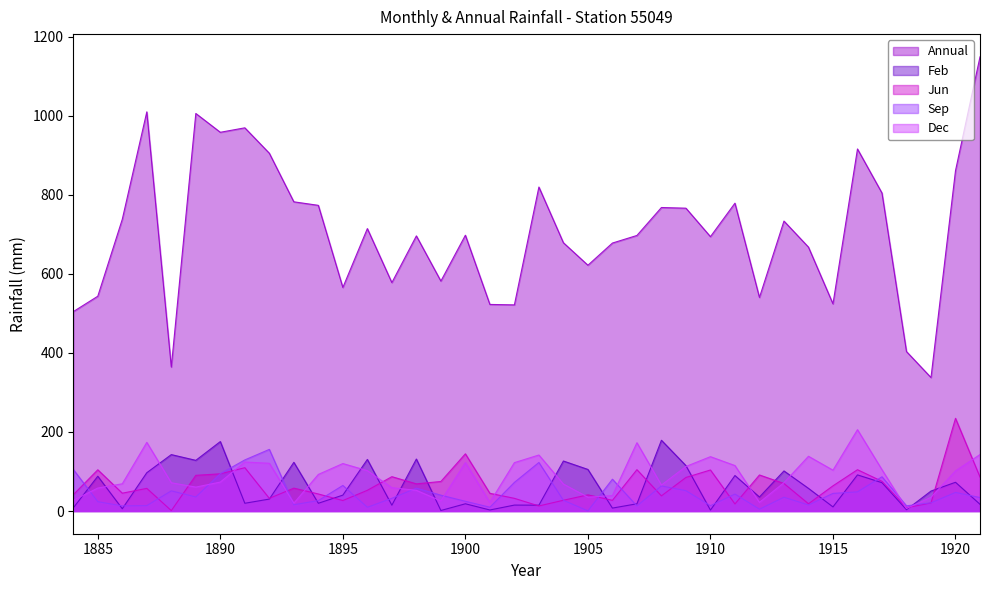

How many series are shown in this chart?

5